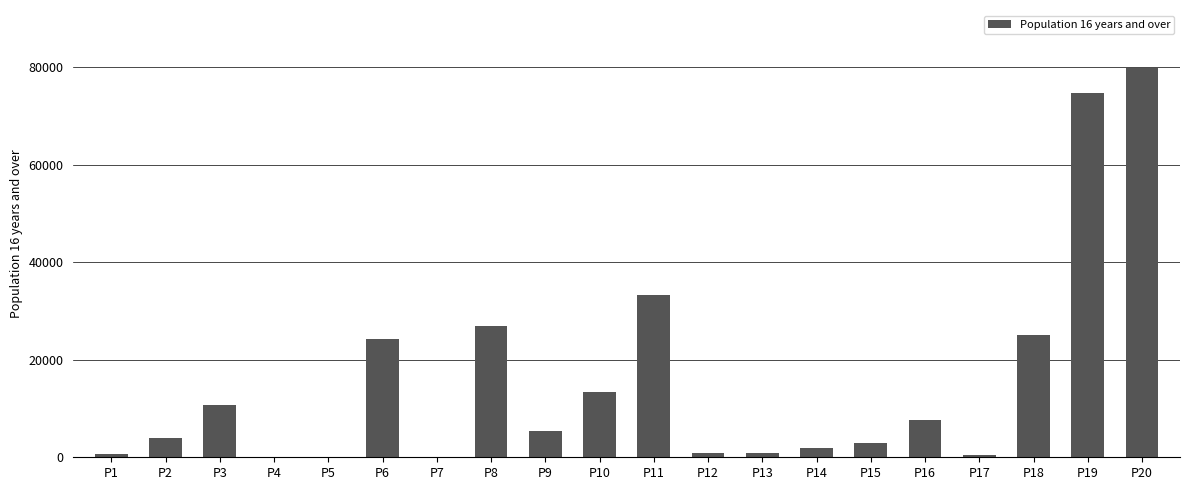

Where is the data nearest to the value 39880?

P11